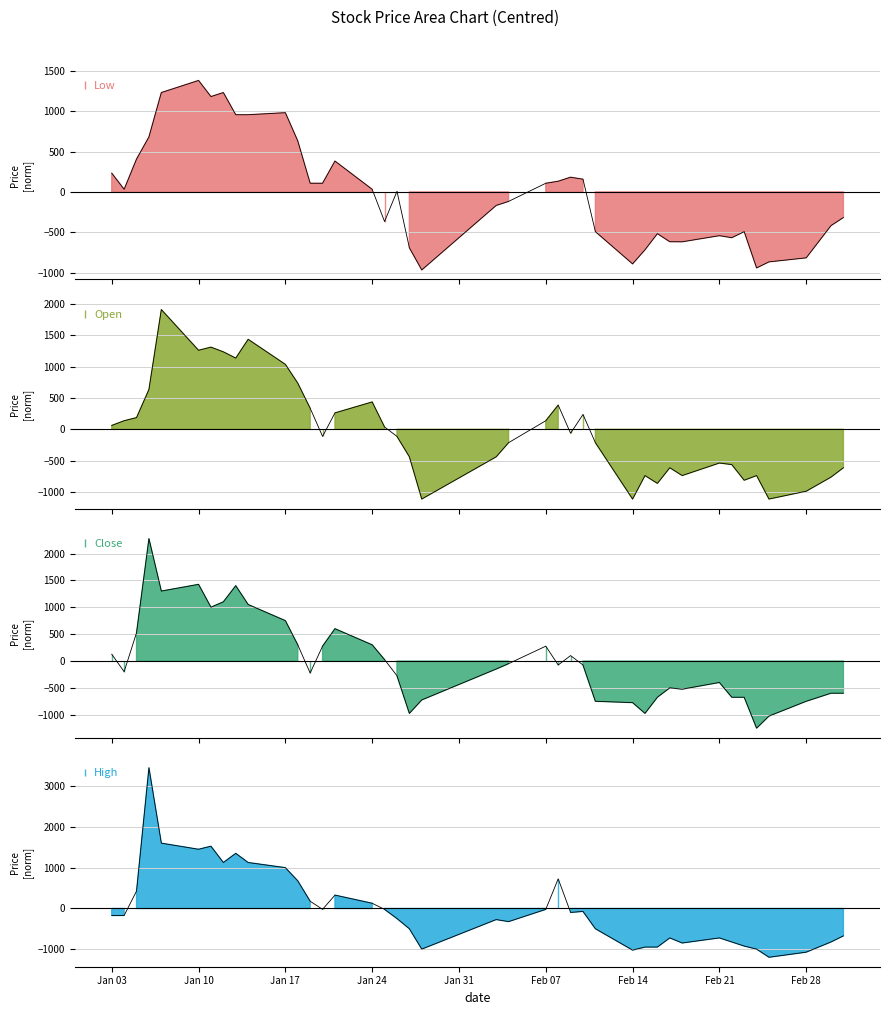

At which category does Close reach its first local peak?

2022-01-06